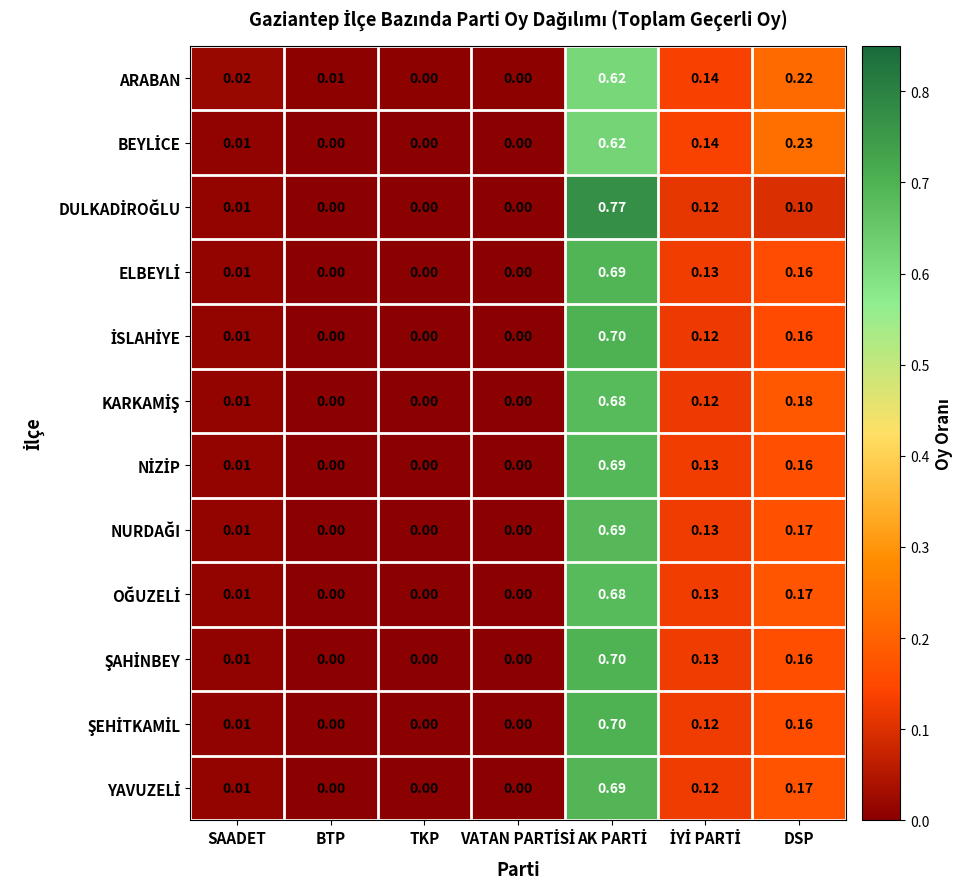

Between SAADET and TKP, which series saw the biggest shift?

ARABAN